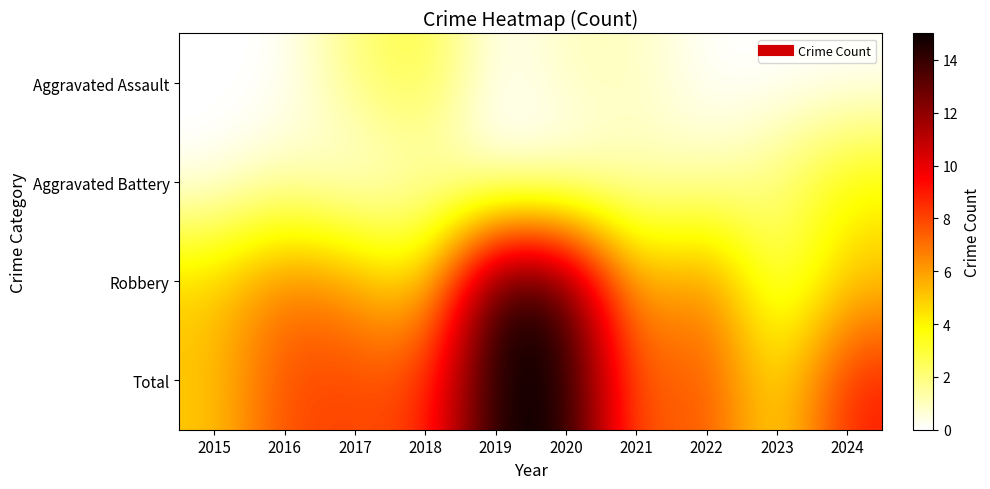

At how many categories does at least one series exceed 0?

10